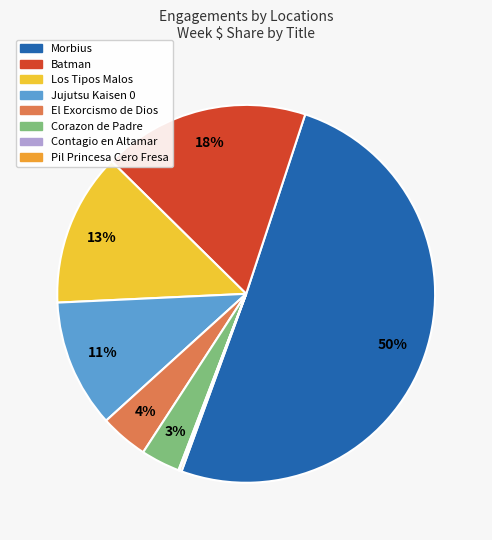

Is there a majority slice in this chart?

No